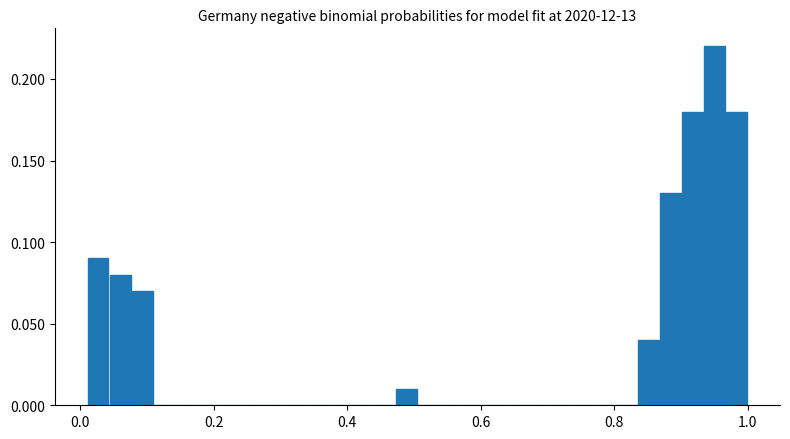

Read against the x-axis, roughly where is the centre of the tallest bar?

0.96